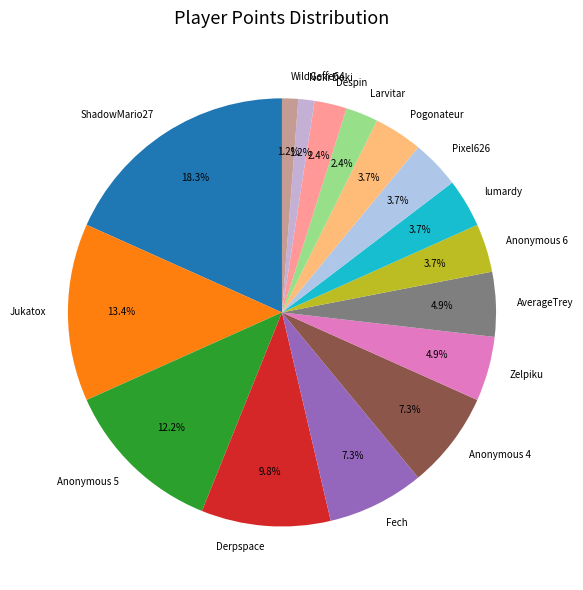

Combined, do Anonymous 5 and Anonymous 4 account for over 50%?

No